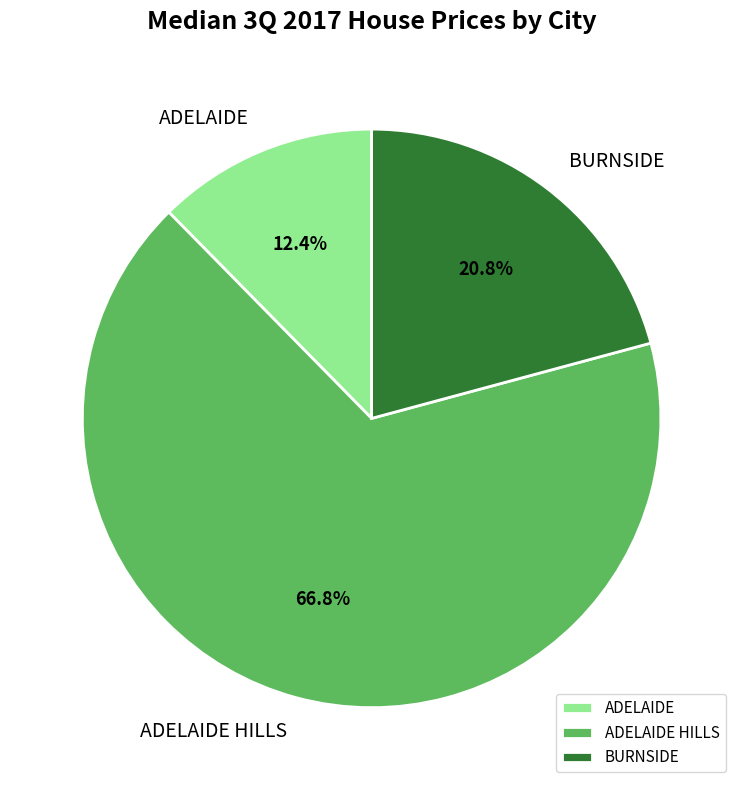

Rank the categories by value from lowest to highest.

ADELAIDE, BURNSIDE, ADELAIDE HILLS